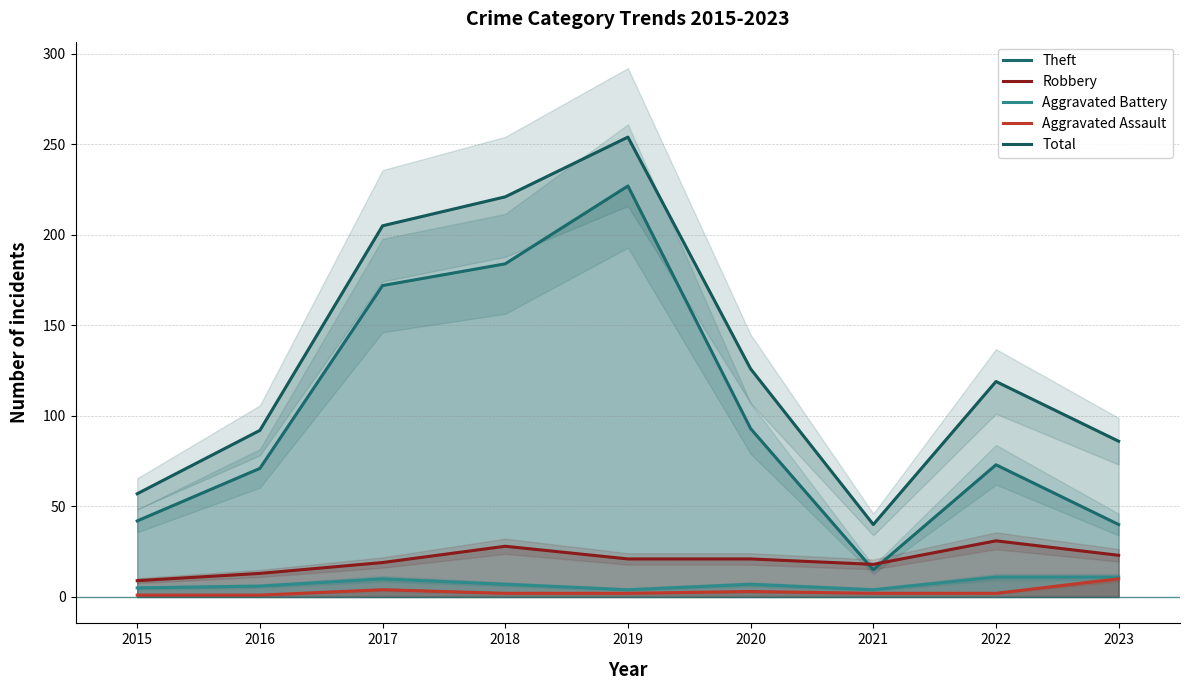

What is the lowest value of the Robbery series?

9